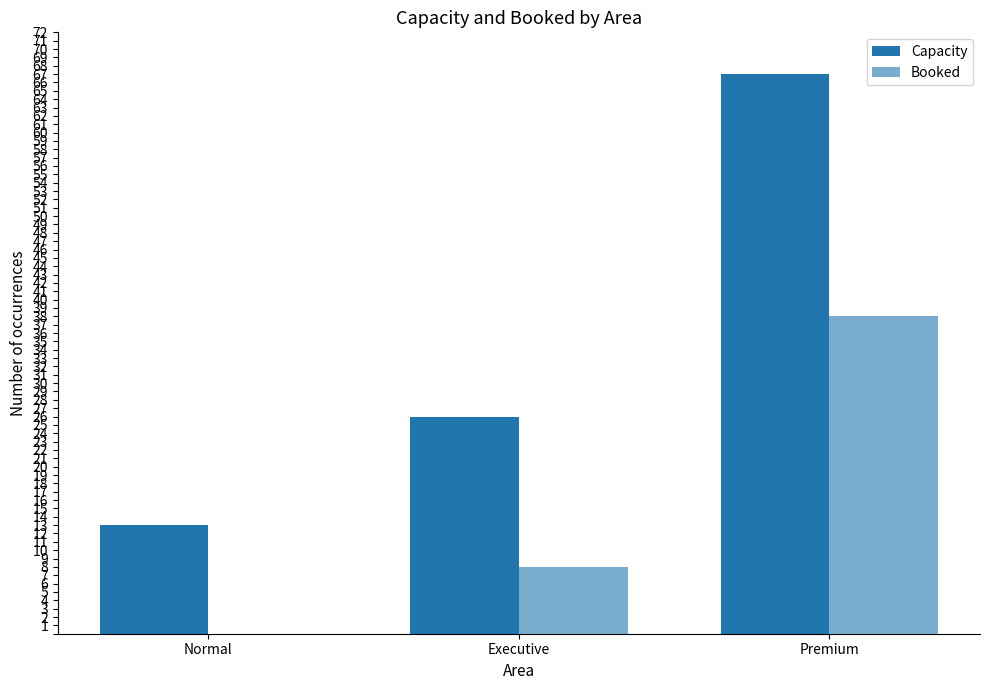

At Premium, list the series in order from smallest to largest.

Booked, Capacity